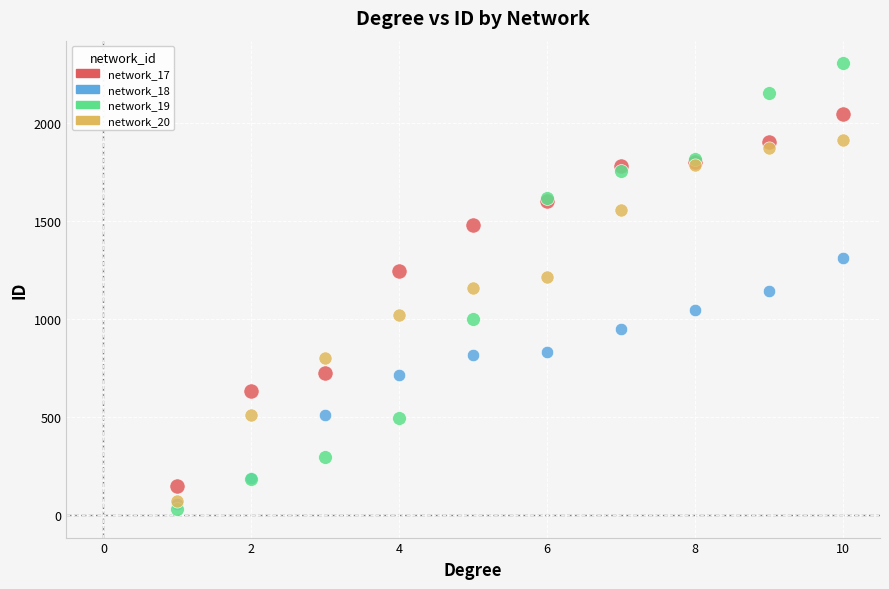

What are all the series names shown in the legend?

network_17, network_18, network_19, network_20